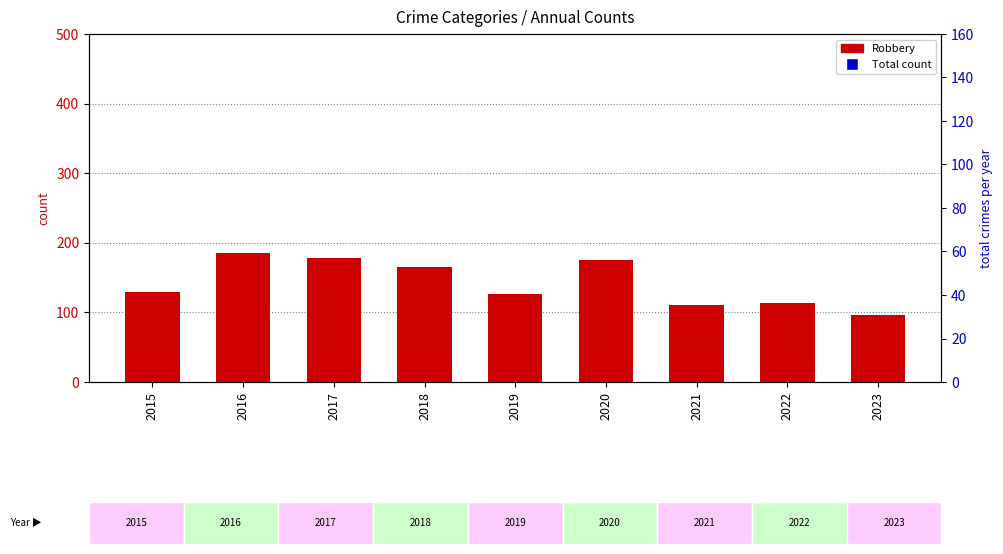

Is it true that Robbery equals 27 at 2015?

False